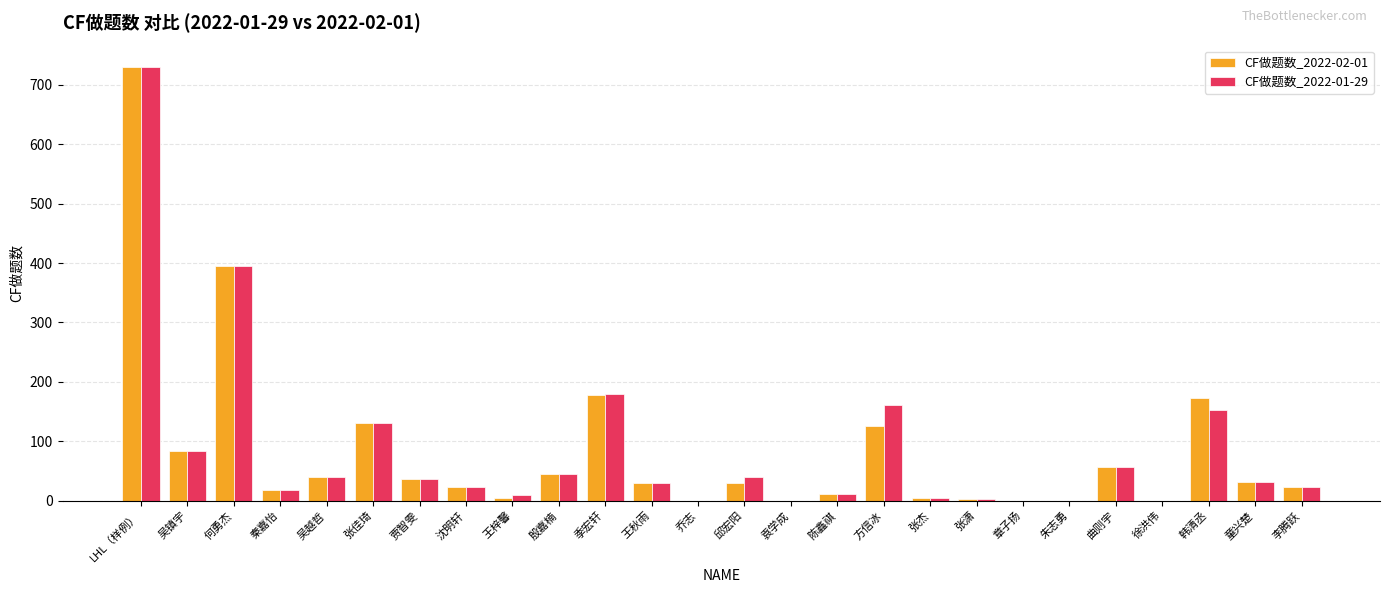

At which category is the sum across all series the highest?

LHL（样例）